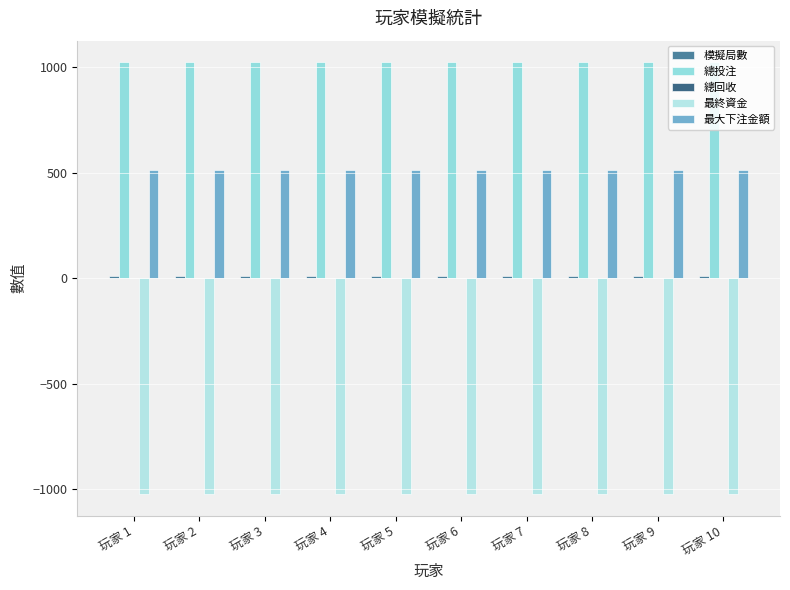

Which series has the largest total across all categories?

總投注